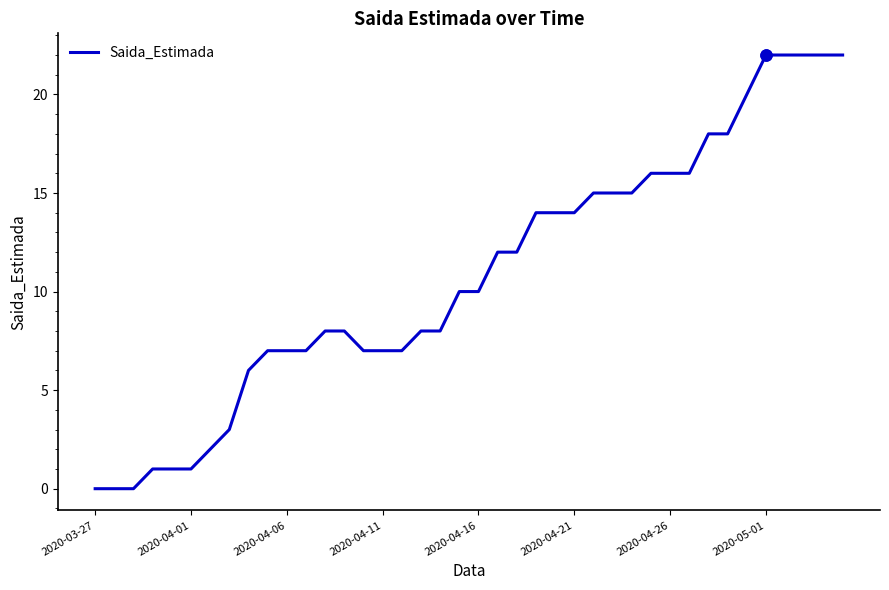

What is the difference between the maximum and minimum values?

22